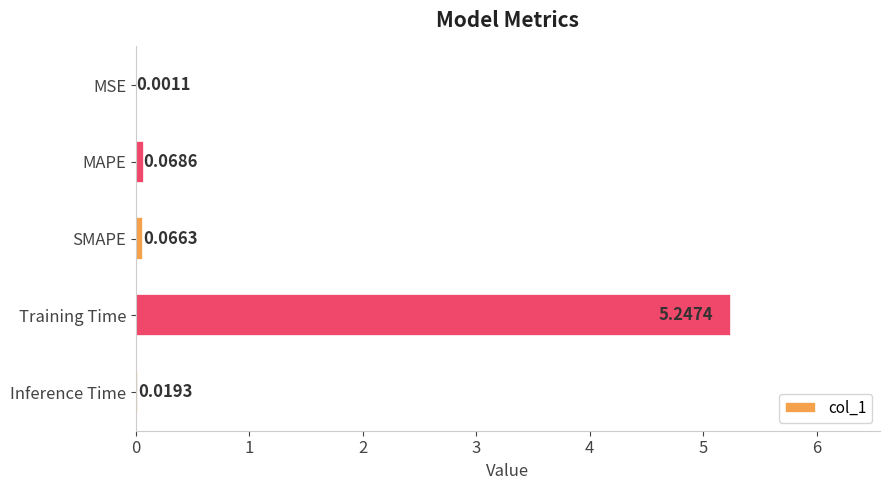

What is the change in value from SMAPE to Training Time?

+5.2